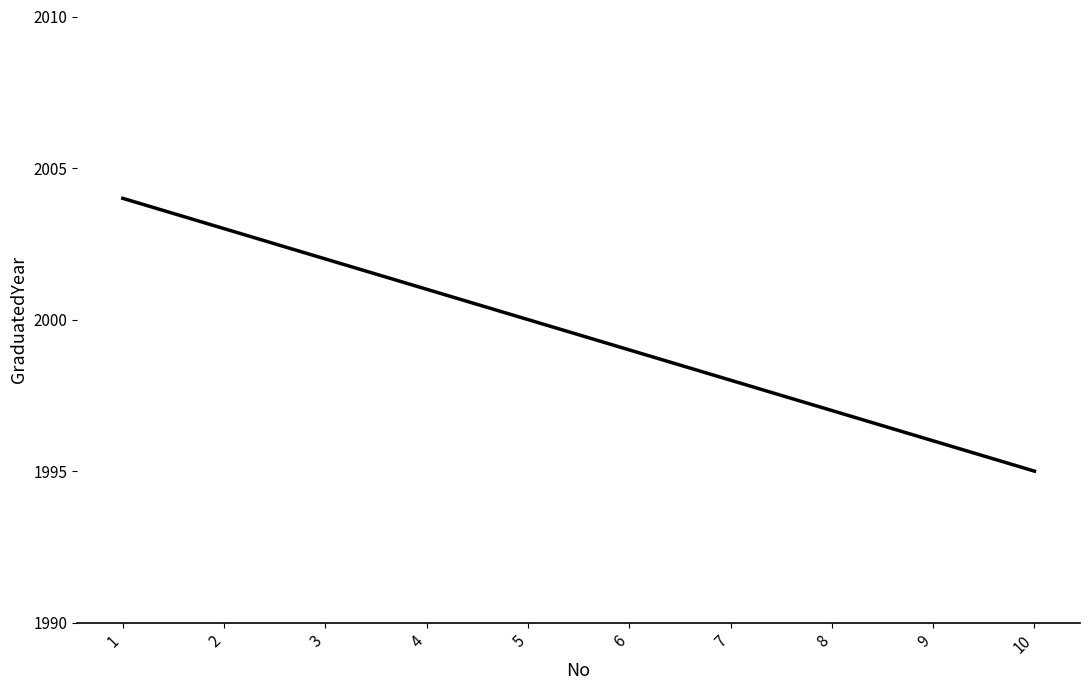

How many lines are shown in the chart?

1